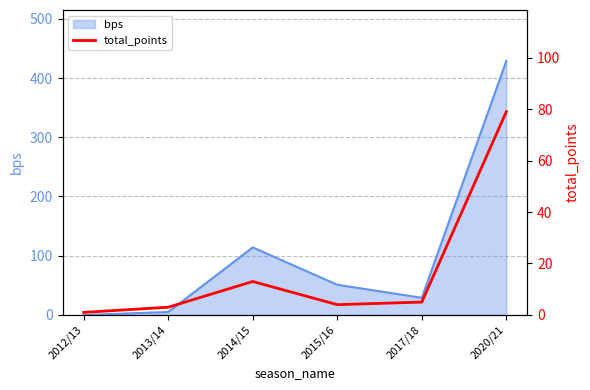

At which label is bps closest to 214?

2014/15